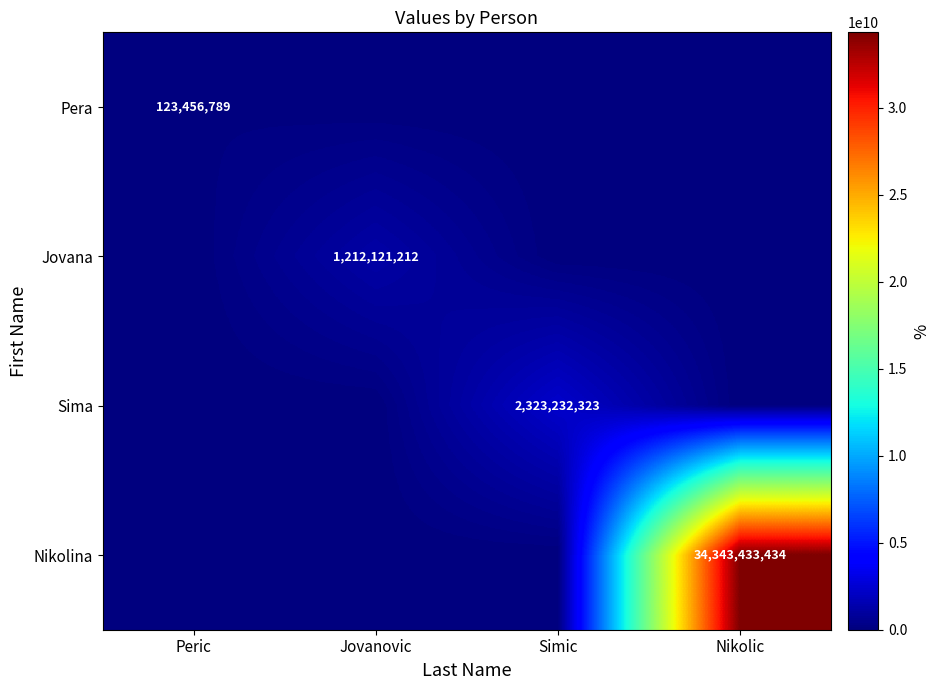

What is the maximum value shown in the chart?

34343433434